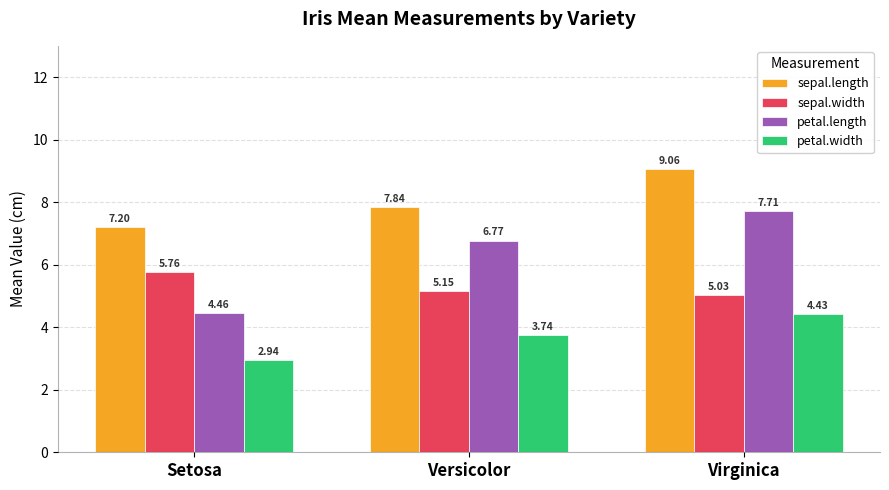

What is the difference between the highest and lowest values at Versicolor?

4.1